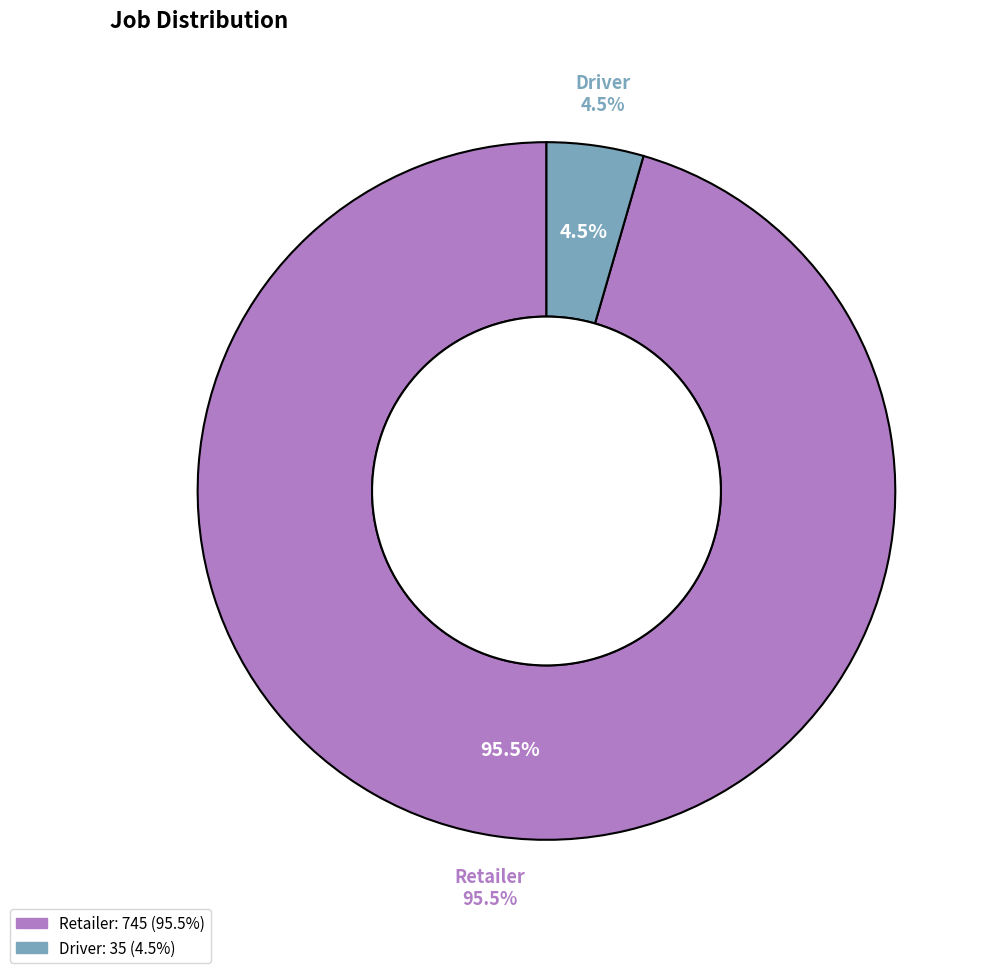

Which slice is the largest?

Retailer